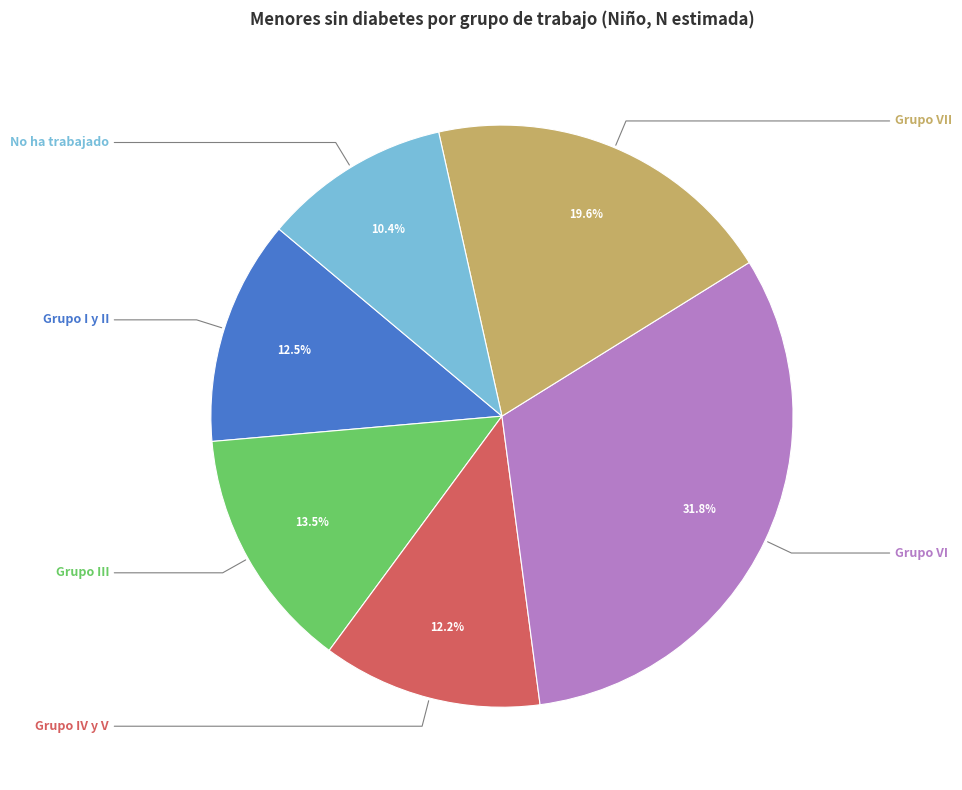

Does any single category account for the majority?

No